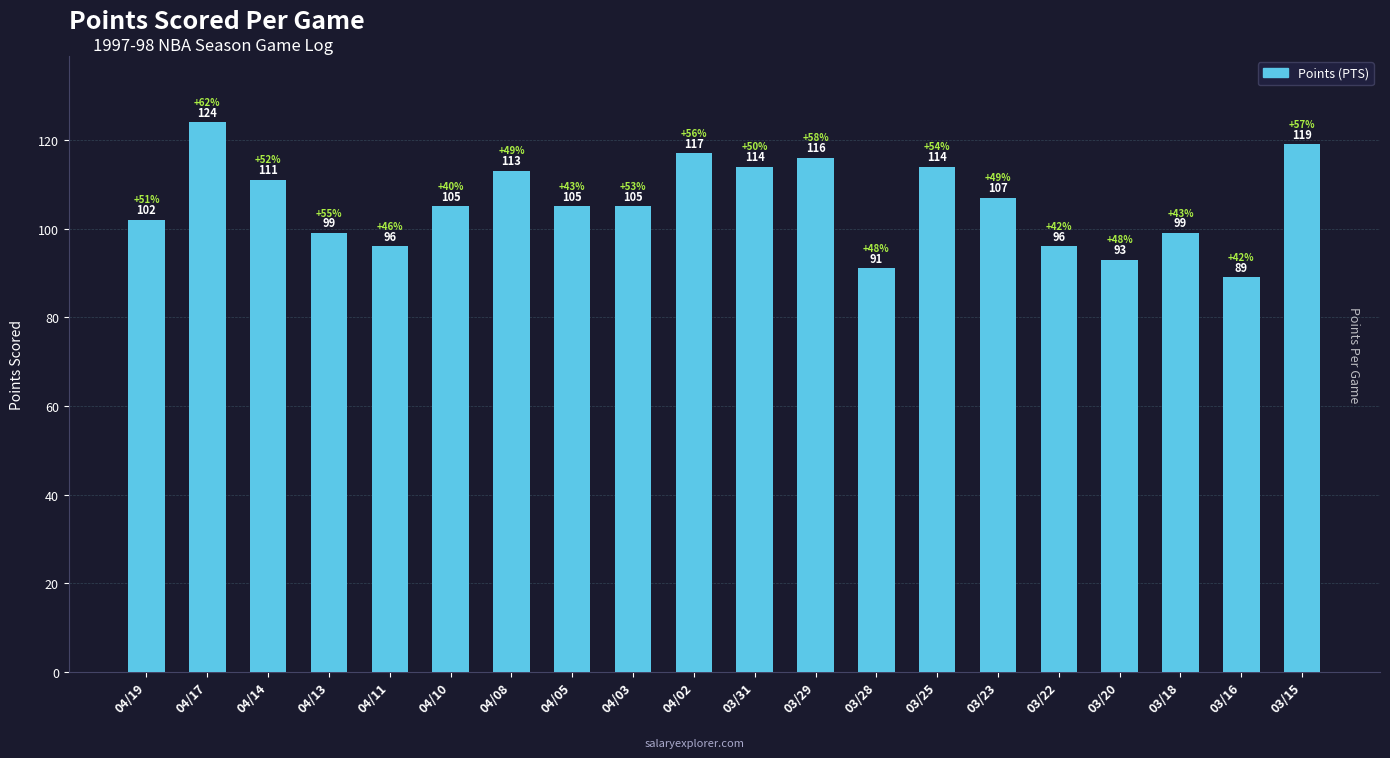

Are the bars horizontal?

No